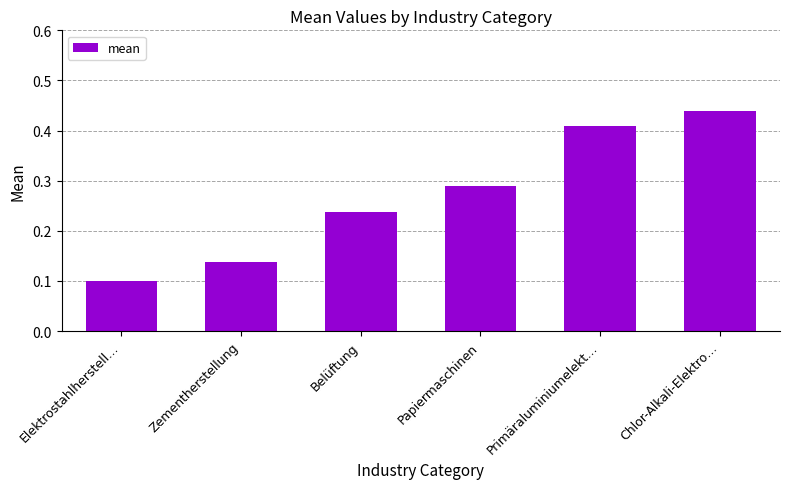

What is the sum of the values at Papiermaschinen and Primäraluminiumelekt…?

0.7